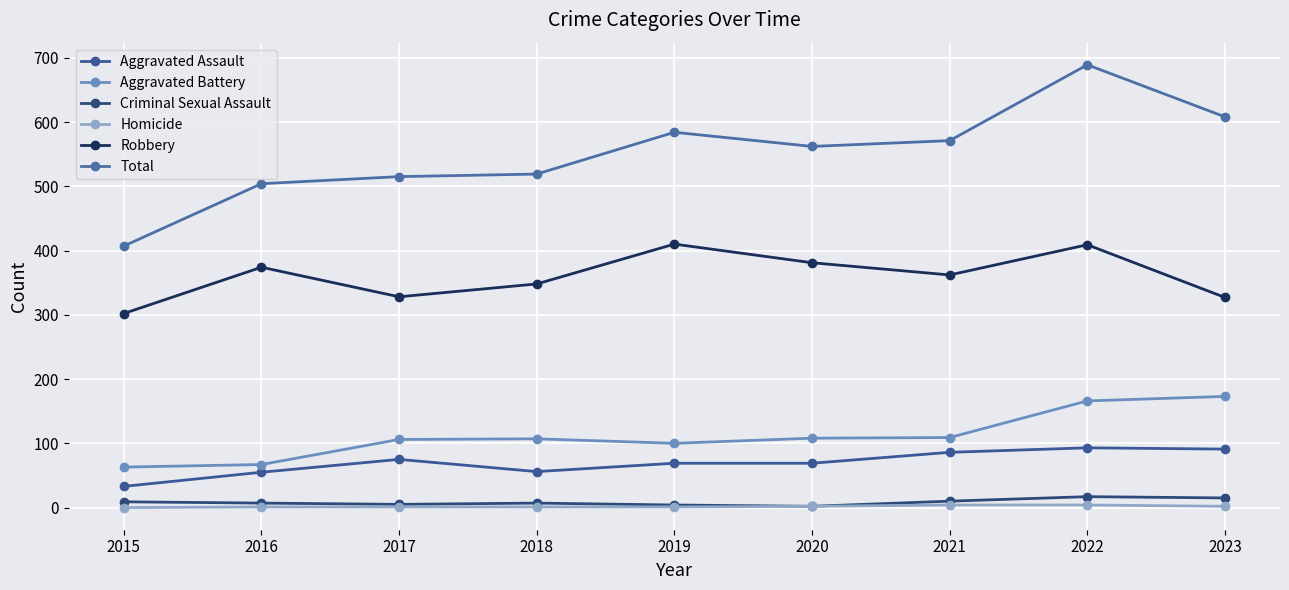

Which has a higher value, 2022 or 2017?

2022